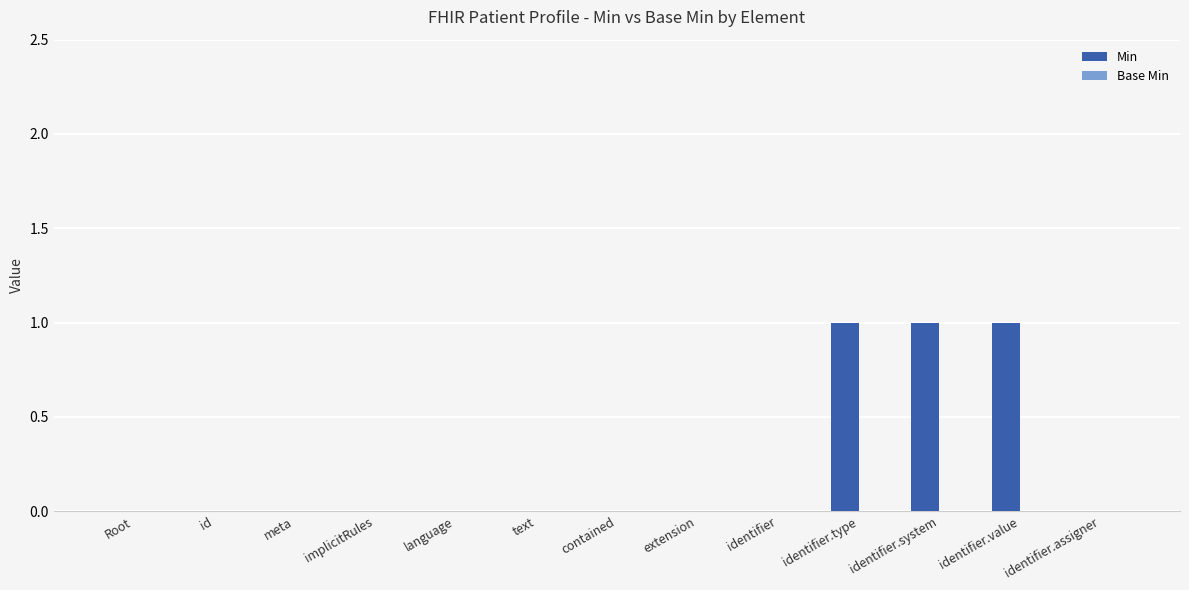

The chart shows a value of 1 at identifier.assigner. True or false?

False